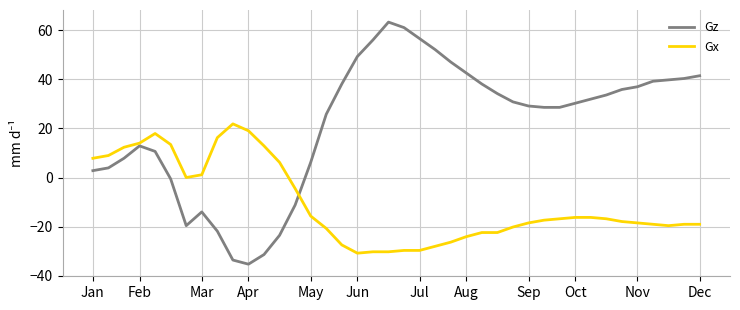

True or false: Gz and Gx intersect in this chart.

True